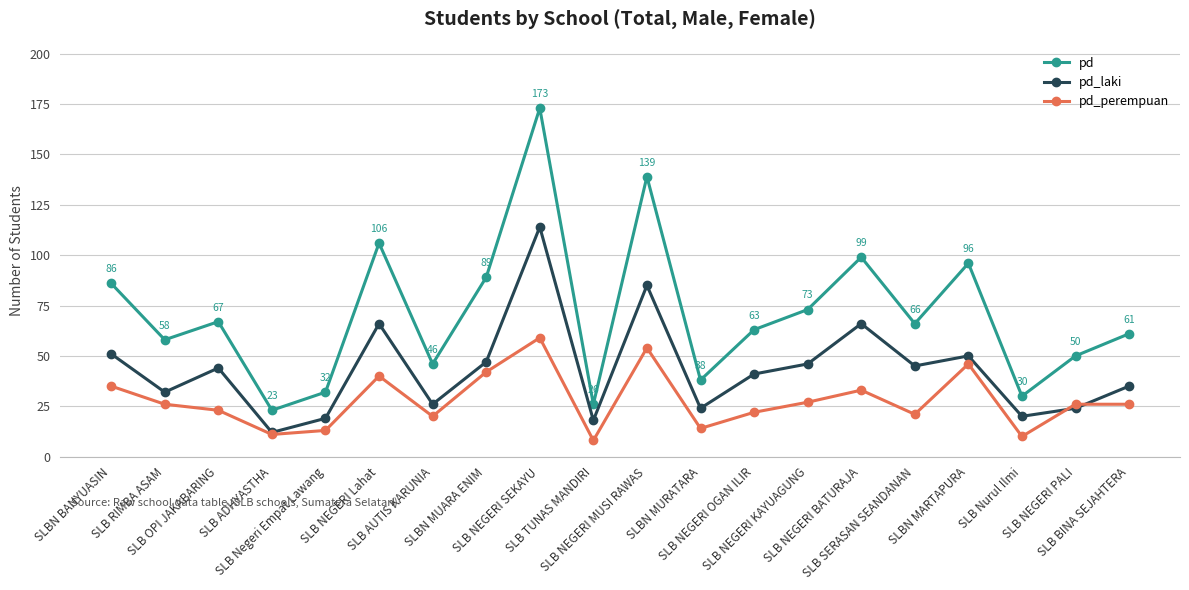

How many lines are shown in the chart?

3